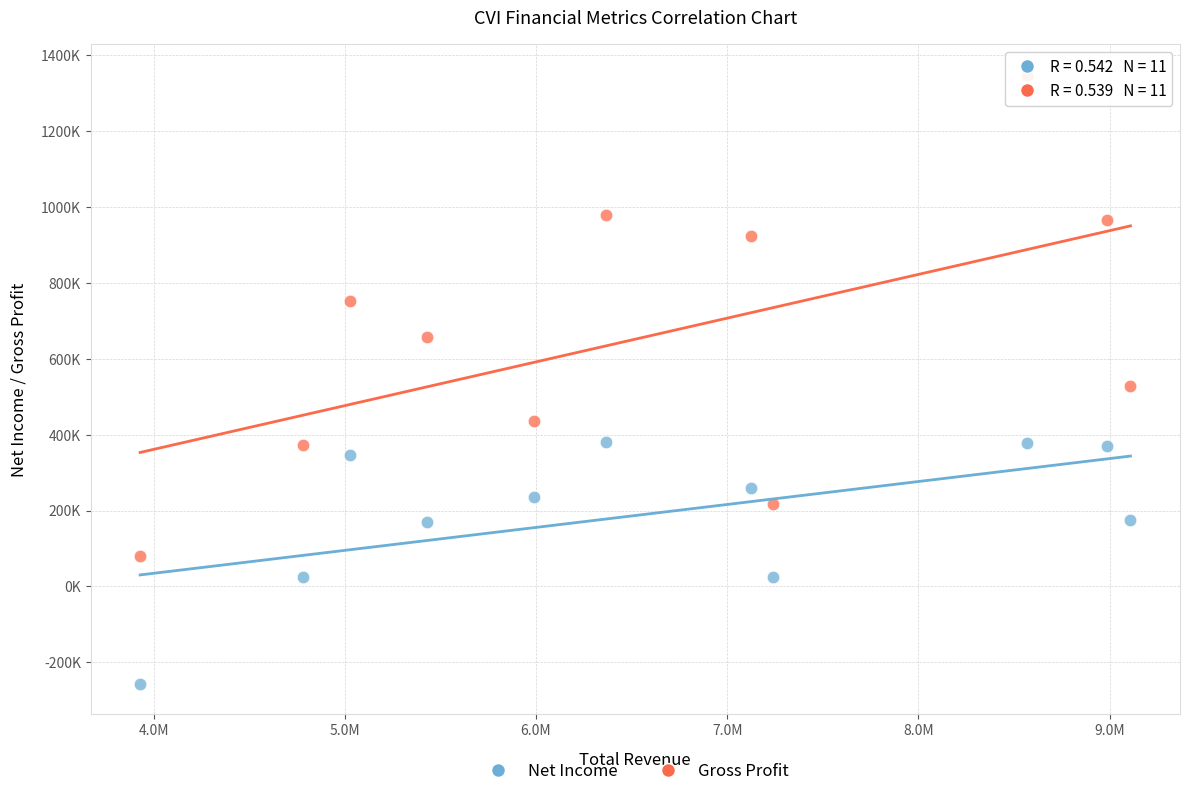

What are all the series names shown in the legend?

Net Income, Gross Profit